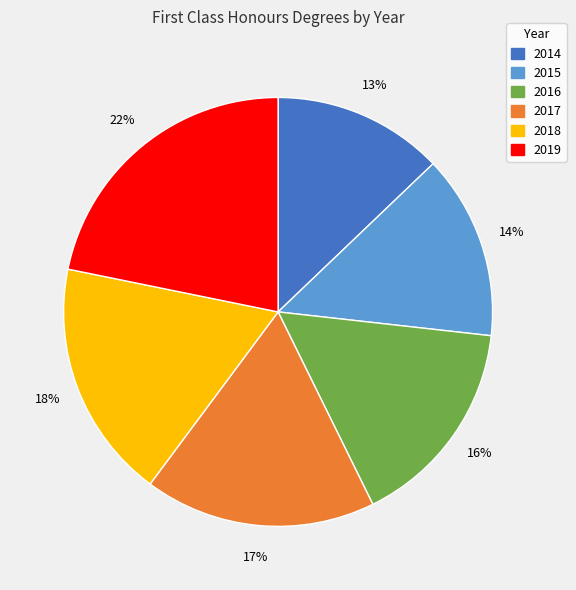

Does 2016 represent more than half of the total?

No